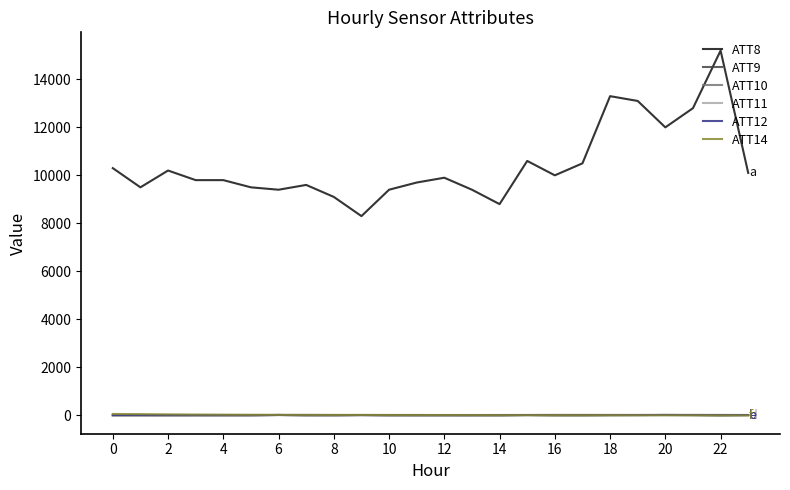

How many distinct data groups are displayed?

6